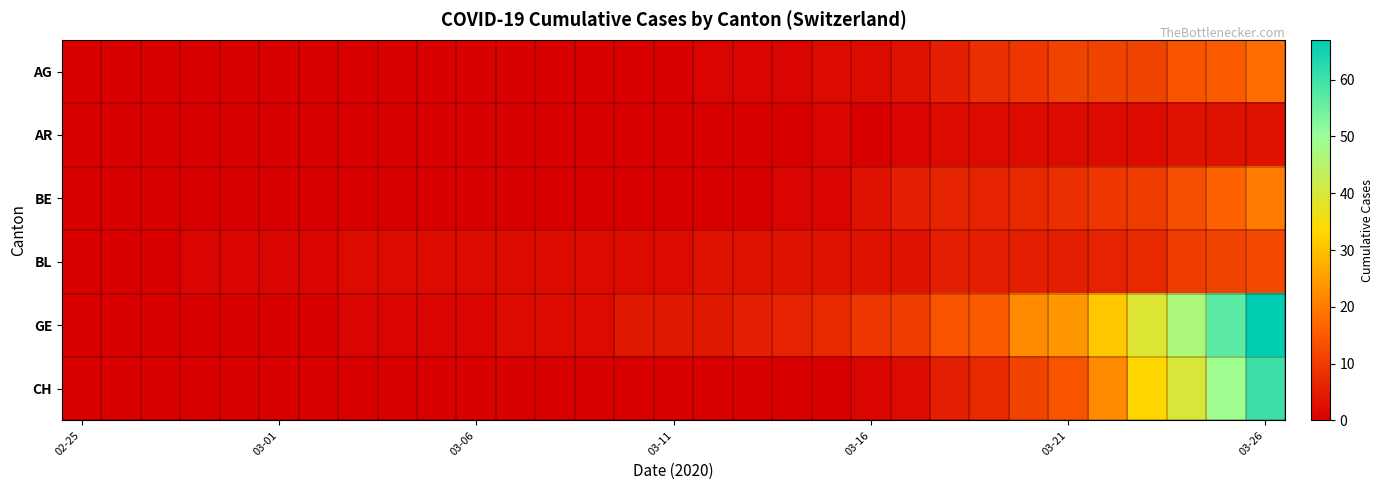

At how many categories does at least one series exceed 19?

7